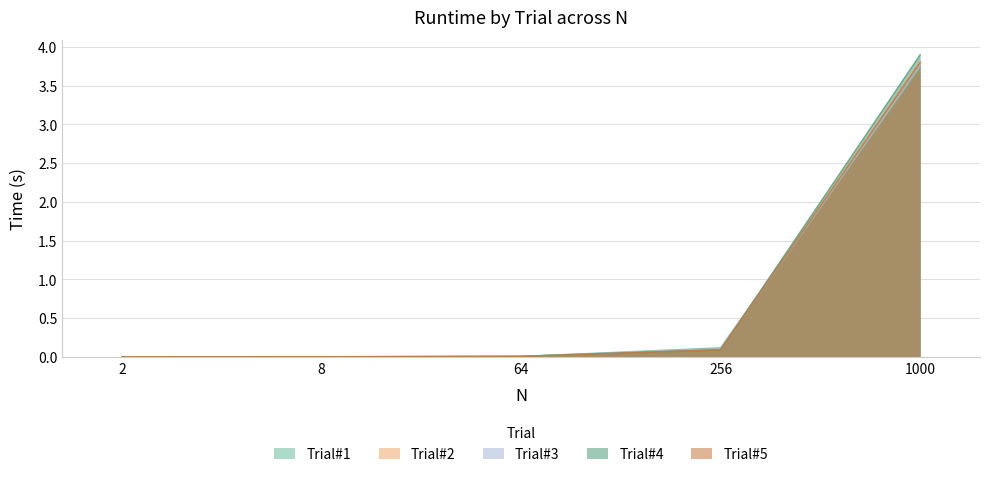

What are all the series names shown in the legend?

Trial#1, Trial#2, Trial#3, Trial#4, Trial#5